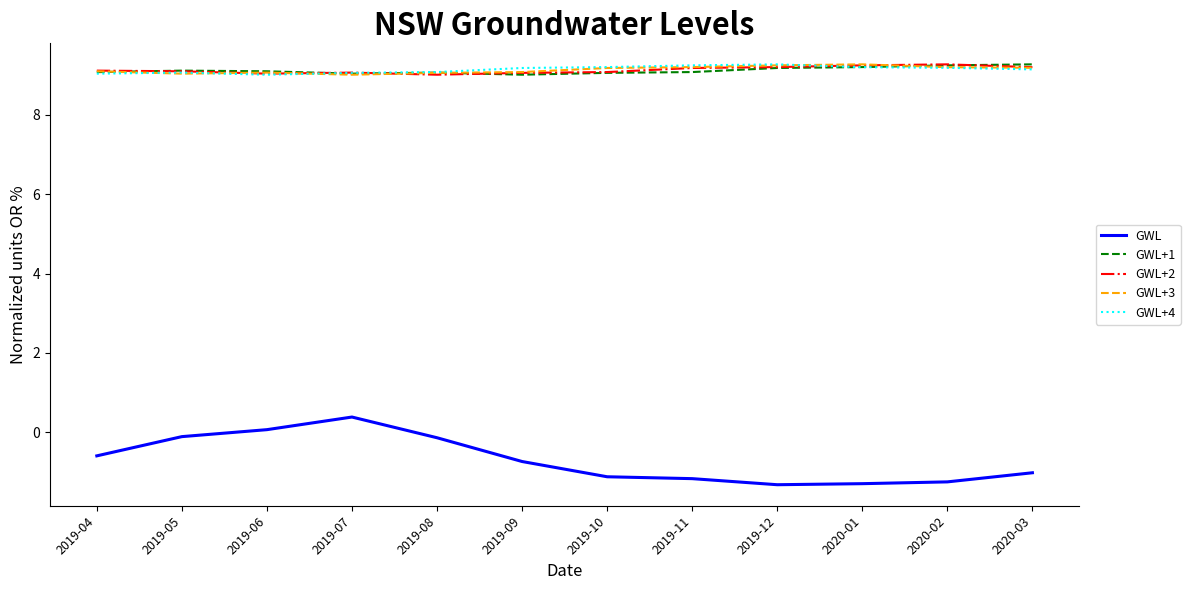

How many series are shown in this chart?

5